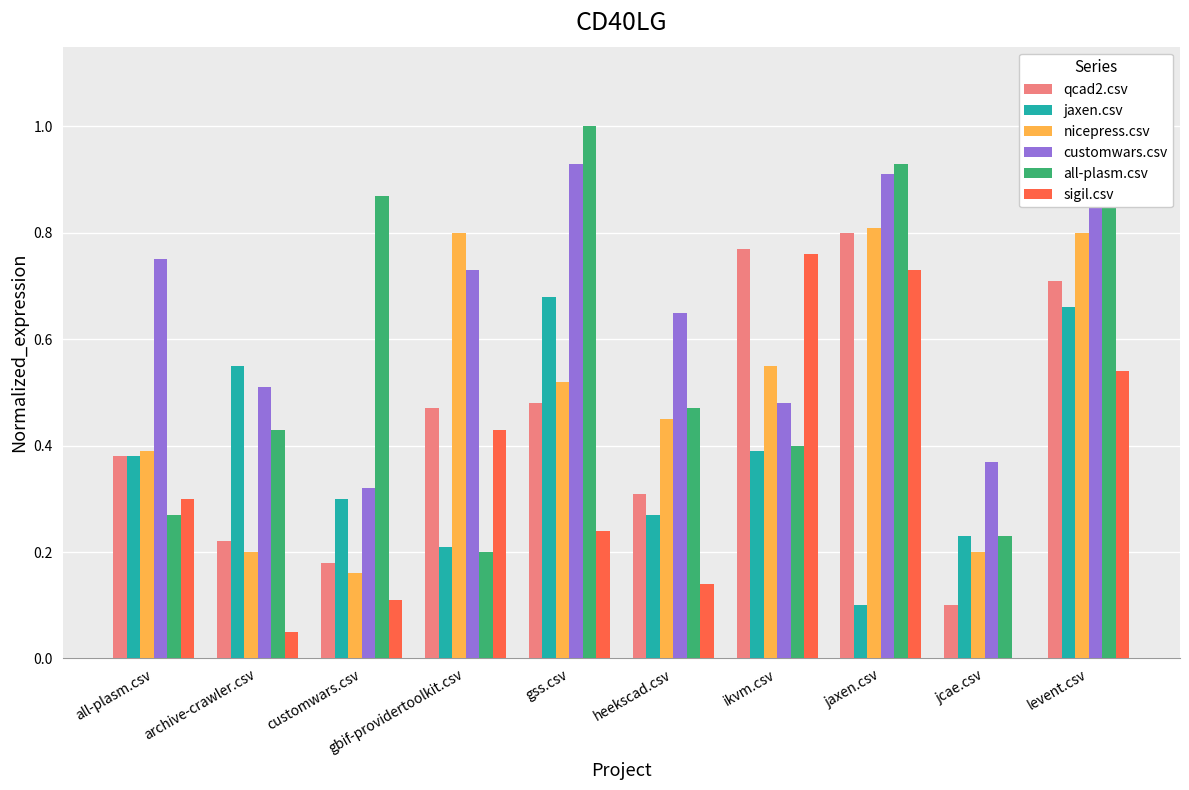

Does the chart contain stacked bars?

No